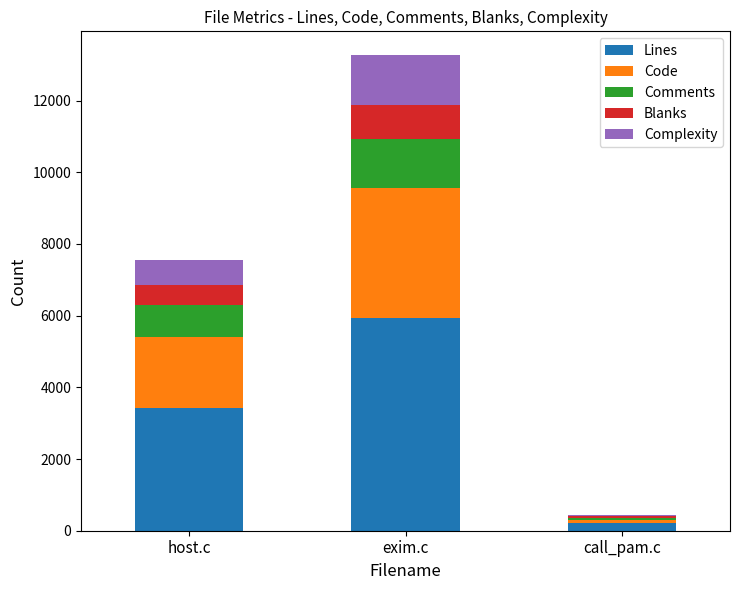

The value of Lines at host.c is 1612. True or false?

False